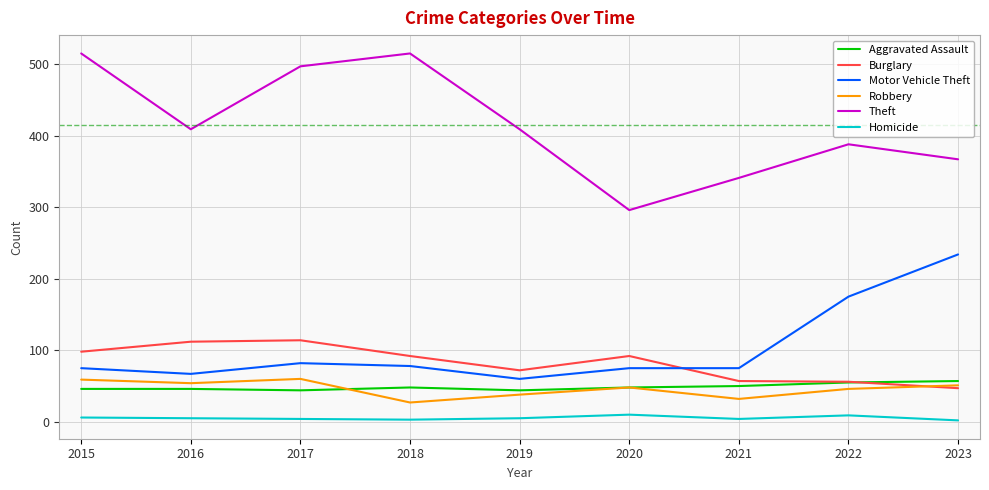

What is the total value across all series at 2020?

569